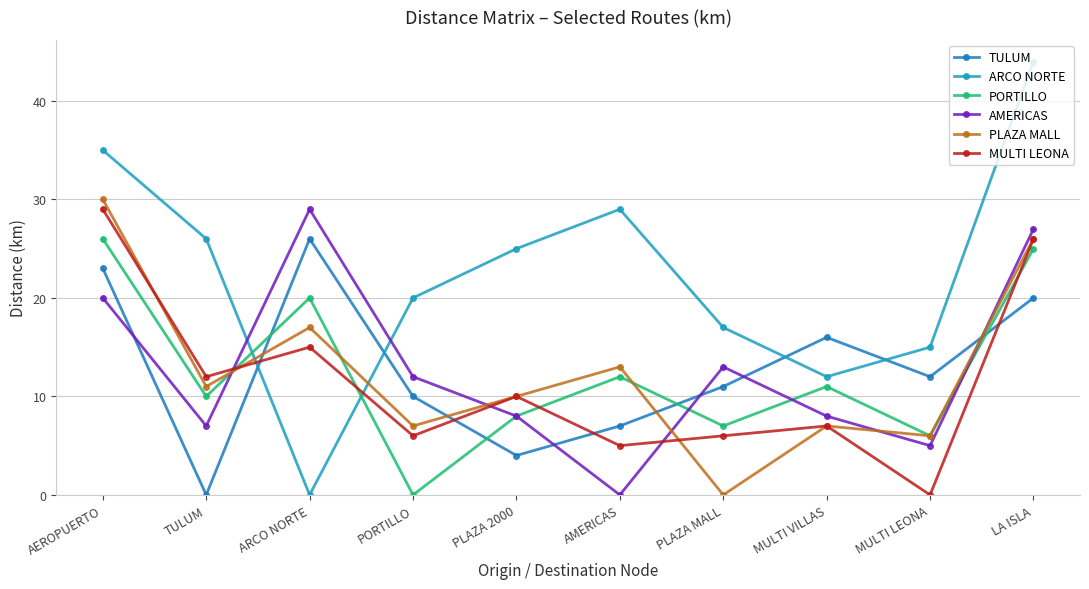

What is the total value across all series at MULTI VILLAS?

61